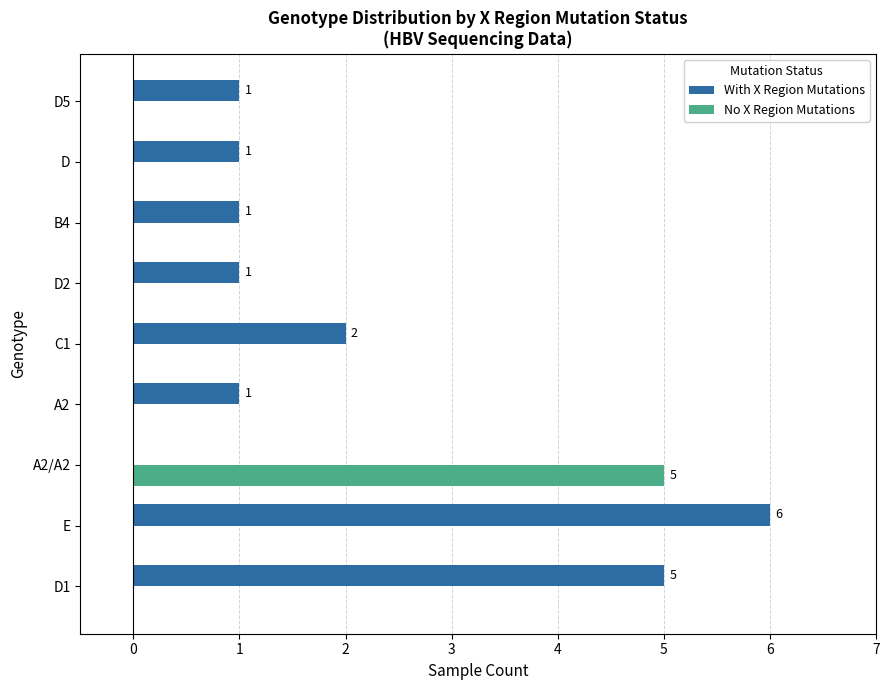

What is the greatest value displayed?

6